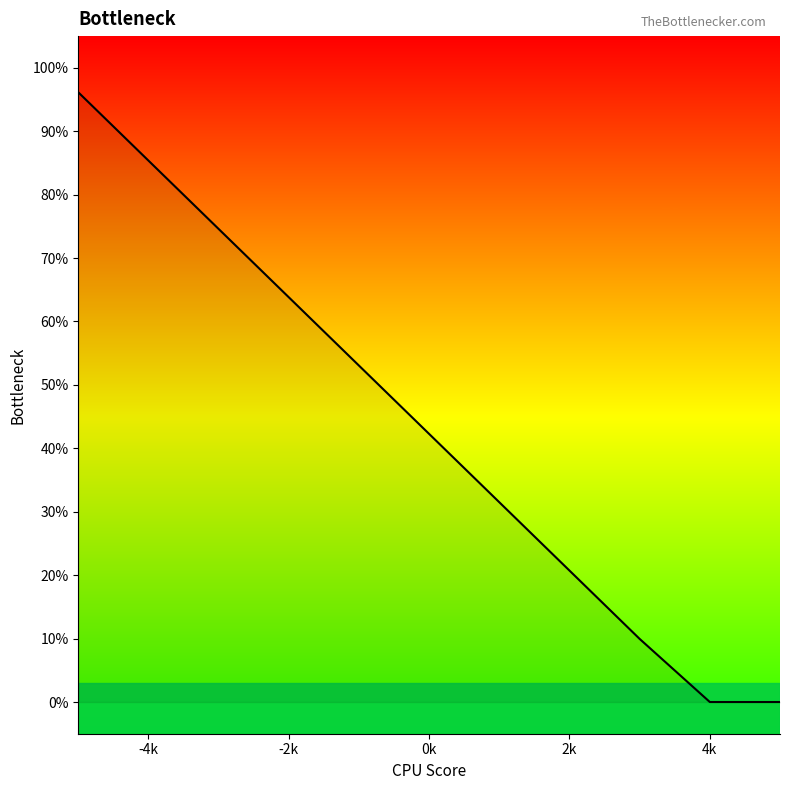

What is the maximum value shown in the chart?

96.1